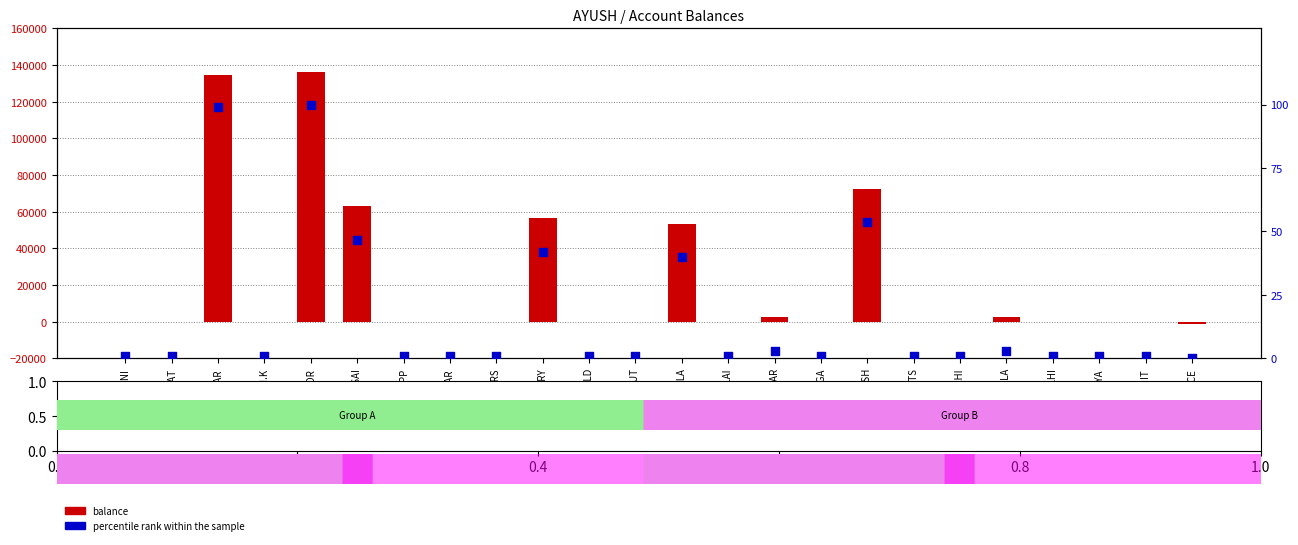

Which series has the largest total across all categories?

balance